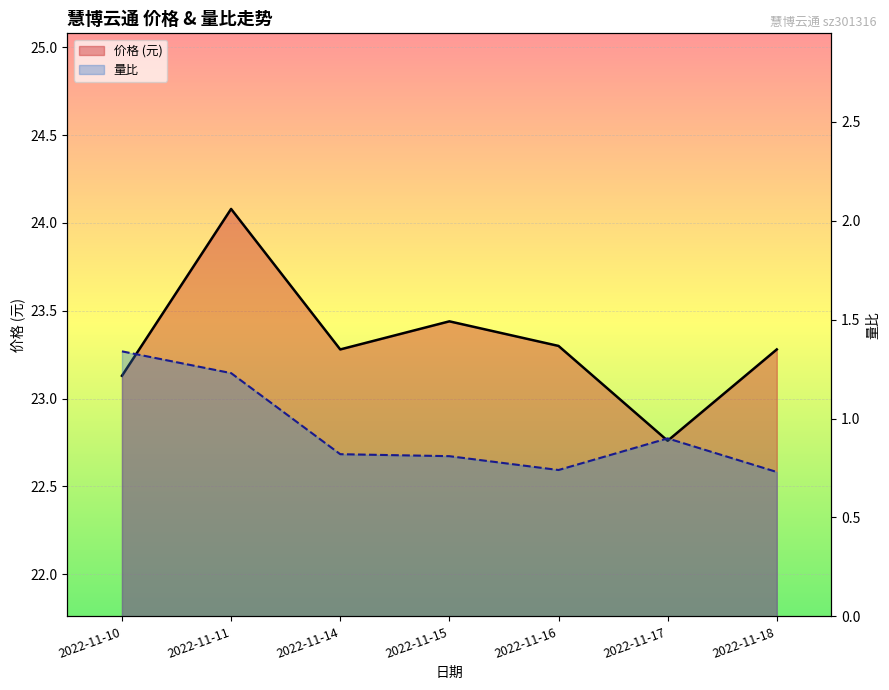

List the labels in order of 价格 line value, smallest first.

2022-11-17, 2022-11-10, 2022-11-14, 2022-11-18, 2022-11-16, 2022-11-15, 2022-11-11